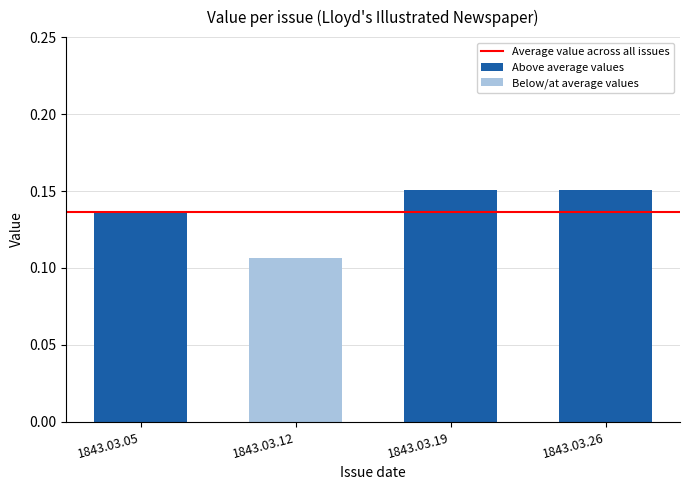

Count the values in the range 0 to 1.

4